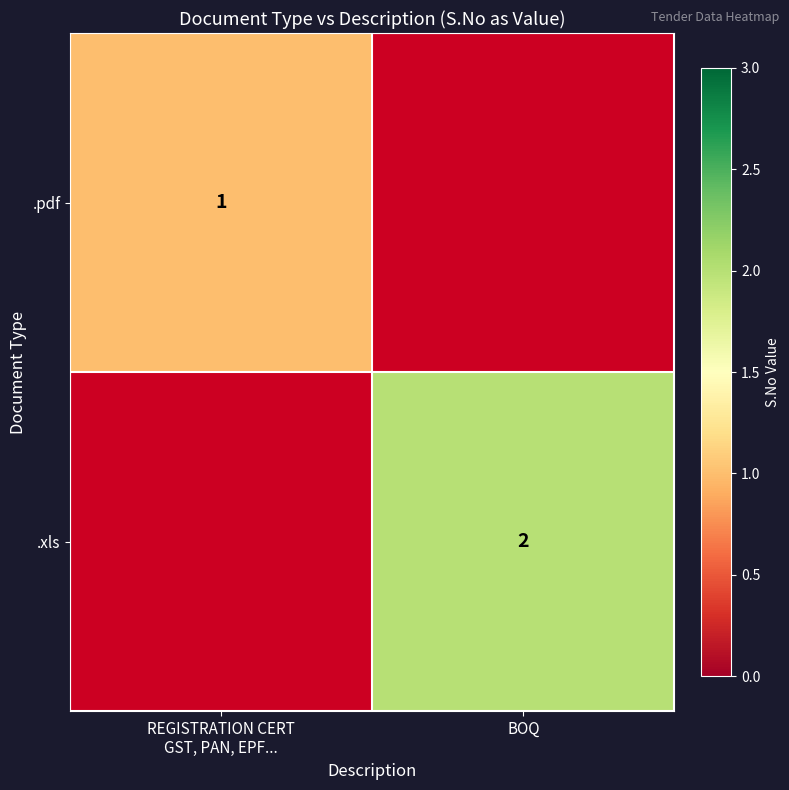

Is it true that .xls equals 3 at BOQ?

False